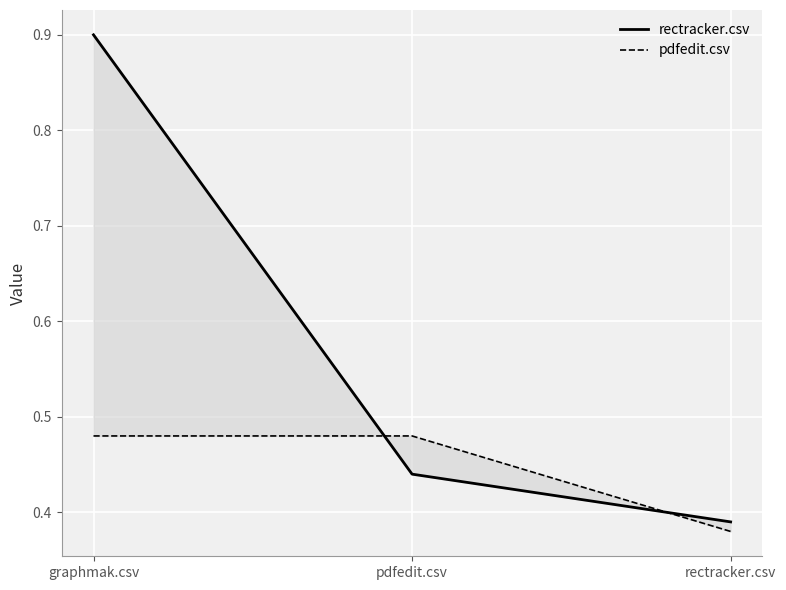

List the series in order of their peak value, highest first.

rectracker.csv, pdfedit.csv